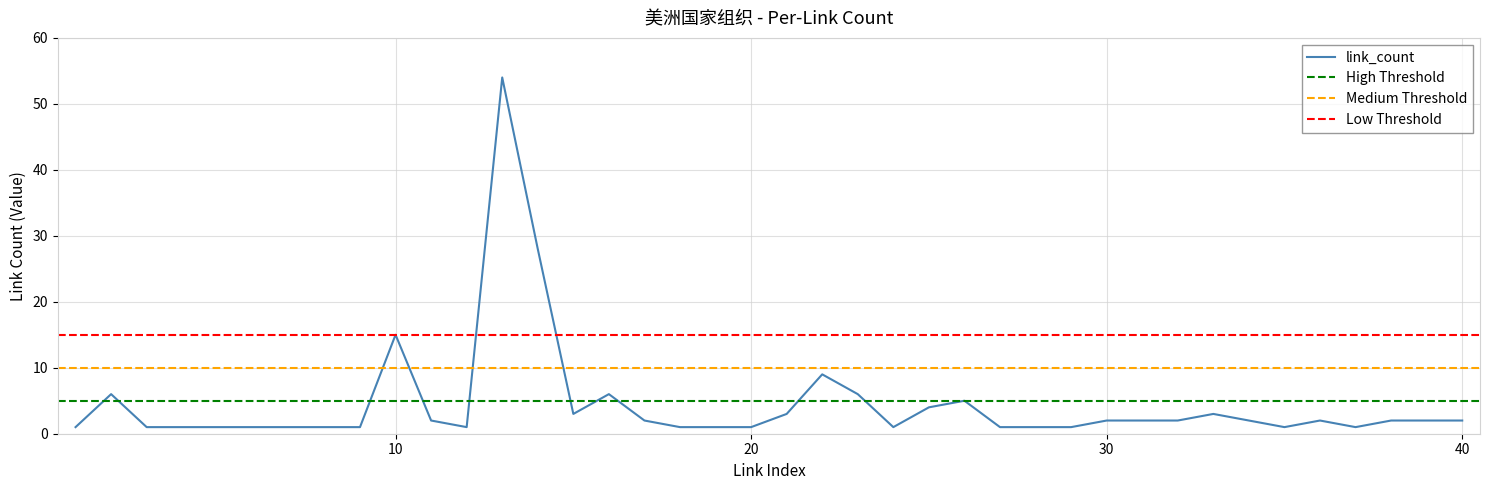

How many distinct data groups are displayed?

1